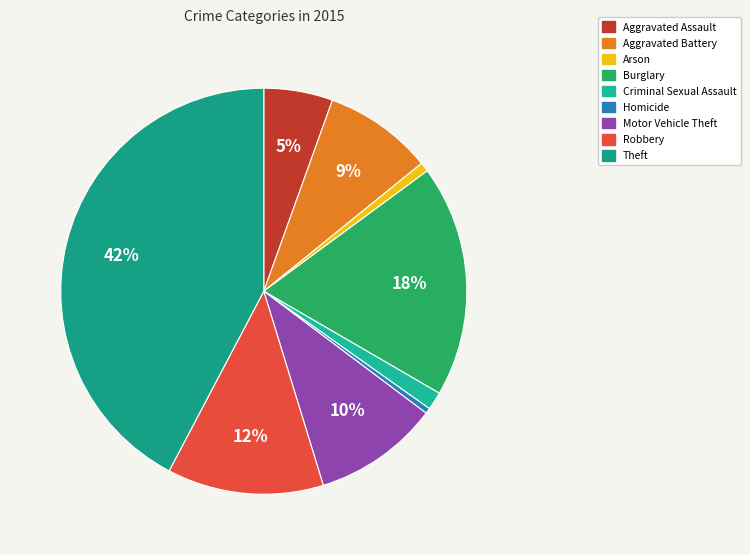

Rank the categories by value from highest to lowest.

Theft, Burglary, Robbery, Motor Vehicle Theft, Aggravated Battery, Aggravated Assault, Criminal Sexual Assault, Arson, Homicide